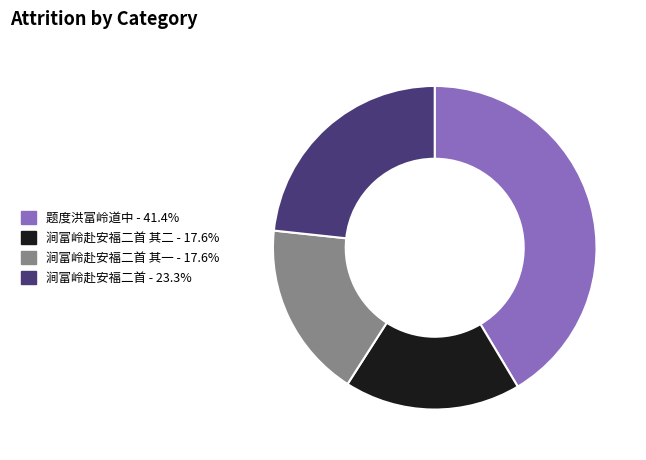

Does any single category account for the majority?

No